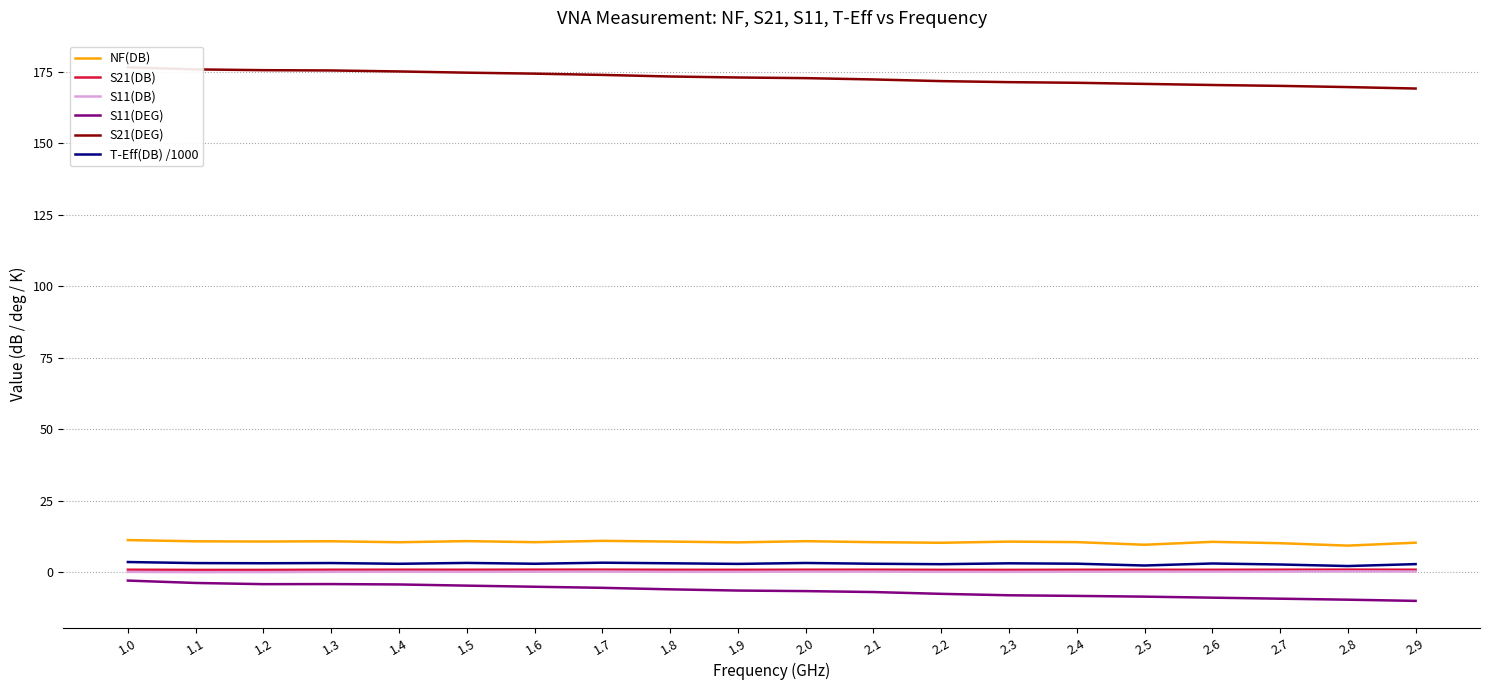

What is the label of the 8th point from the left?

1.7